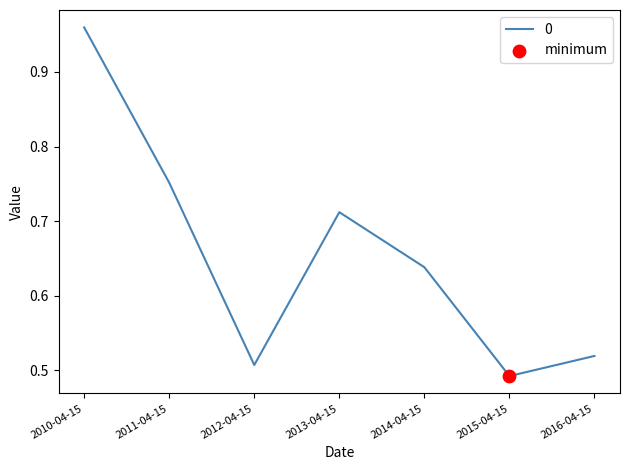

What is the change in value from 2010-04-15 to 2016-04-15?

-0.4